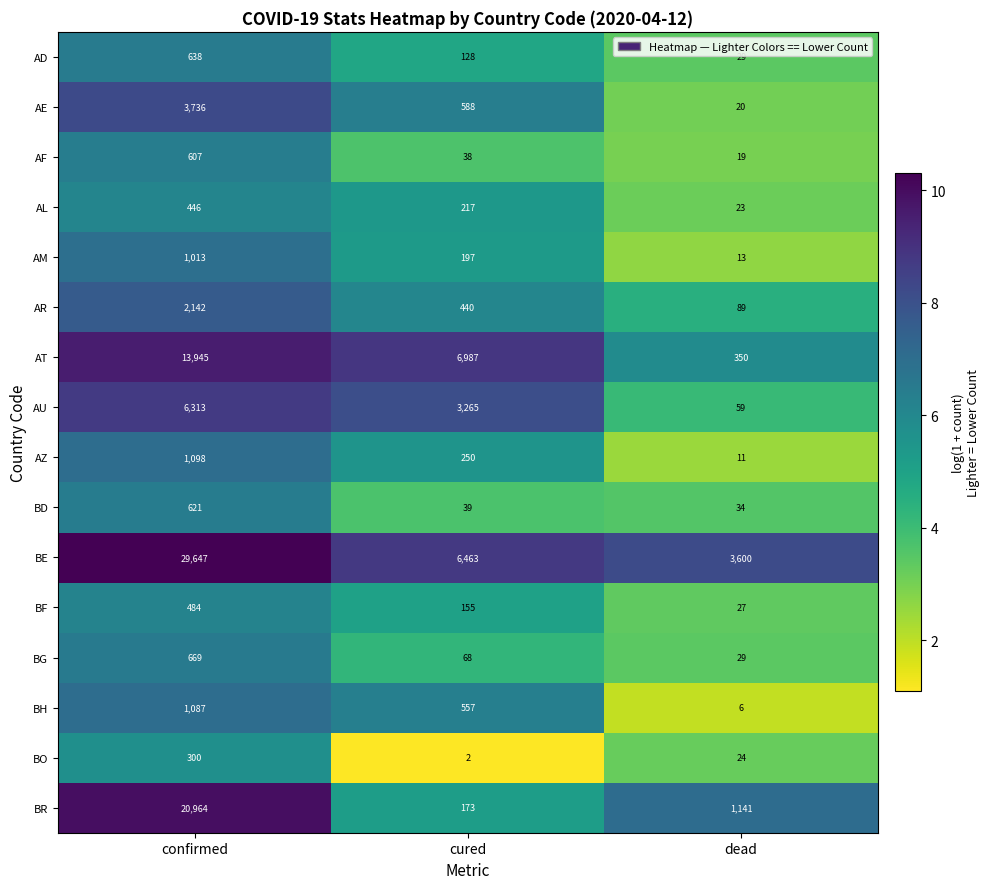

What is the average value of the AF series?

221